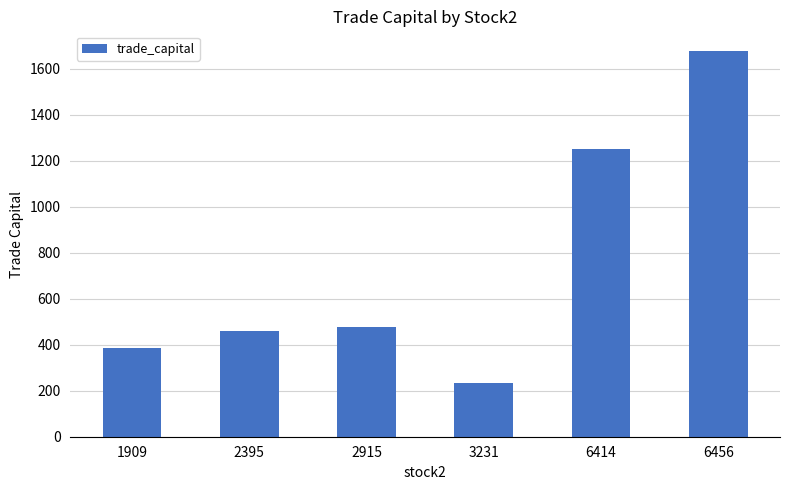

Are the bars horizontal?

No